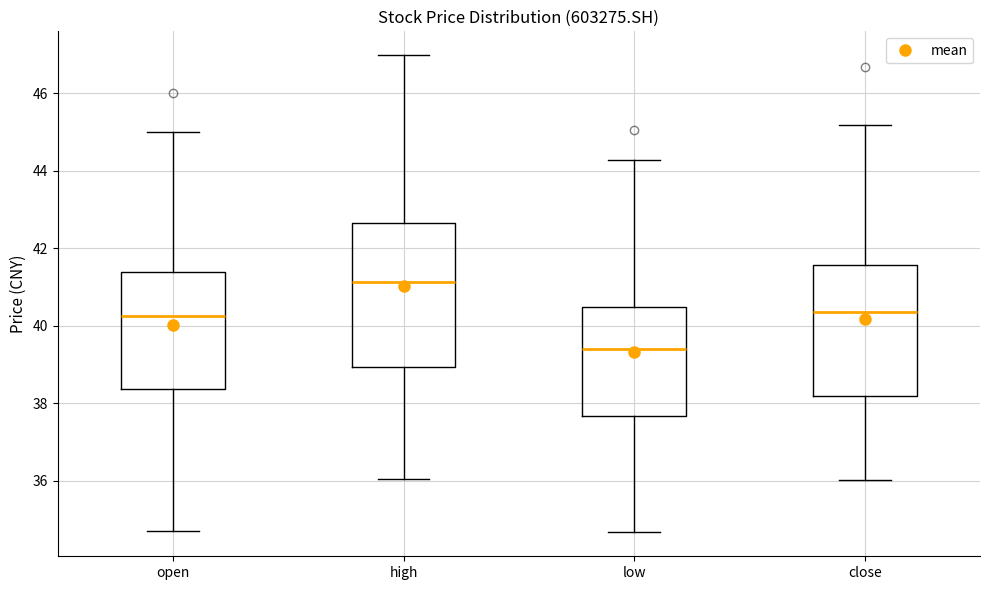

Reading left to right, read every box against the y-axis: the position of its median line, the range the box covers, and the ends of its whiskers. The values are not printed on the chart, so give them approximately, as read against the axis.

open: median 40.2, box 38.4 to 41.4, whiskers 34.8 to 45.0
high: median 41.2, box 39.0 to 42.6, whiskers 36.0 to 47.0
low: median 39.4, box 37.6 to 40.4, whiskers 34.6 to 44.2
close: median 40.4, box 38.2 to 41.6, whiskers 36.0 to 45.2